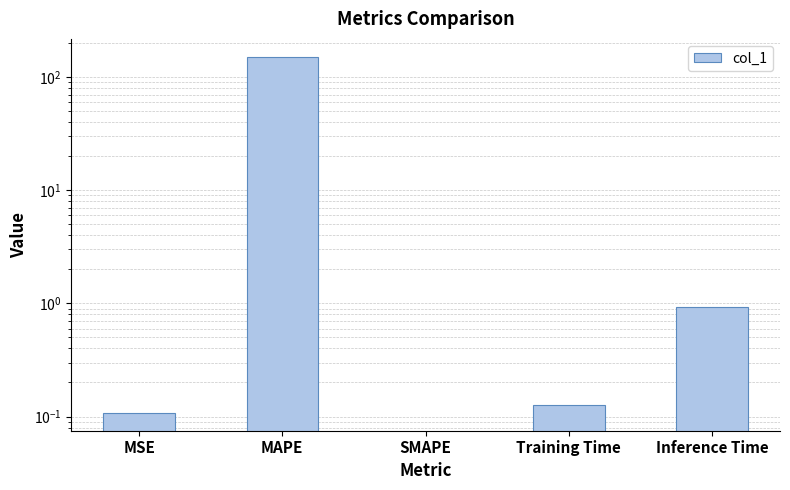

The value at MAPE is 151.5. True or false?

True